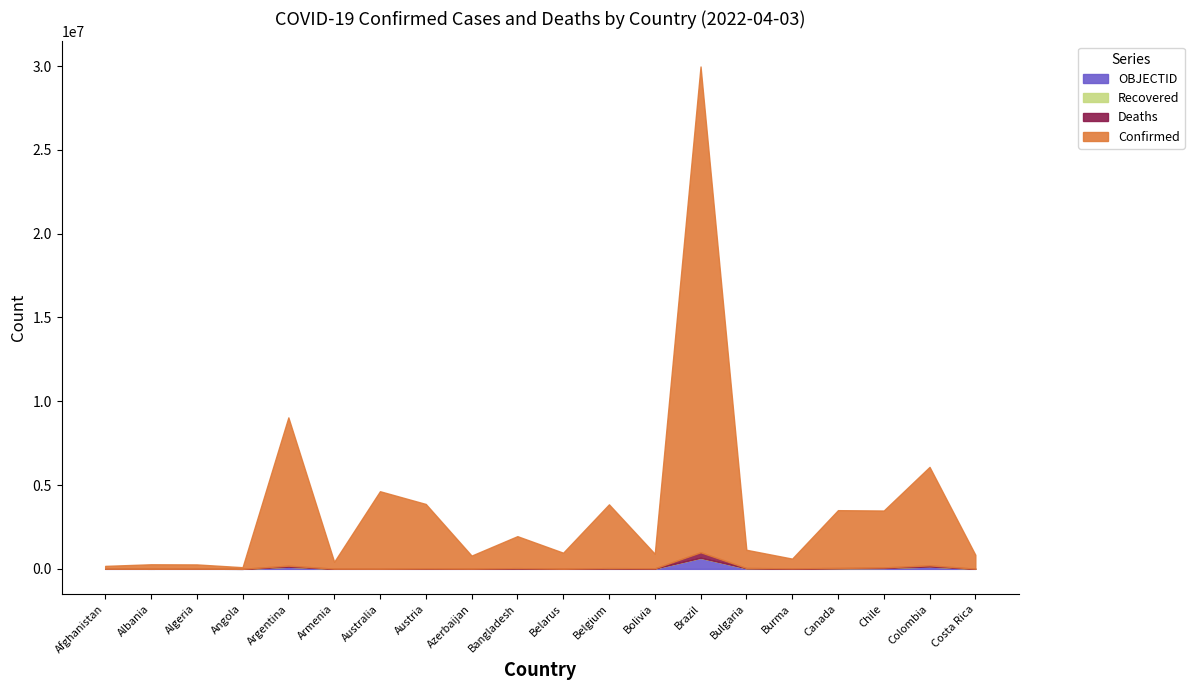

How many lines are shown in the chart?

4